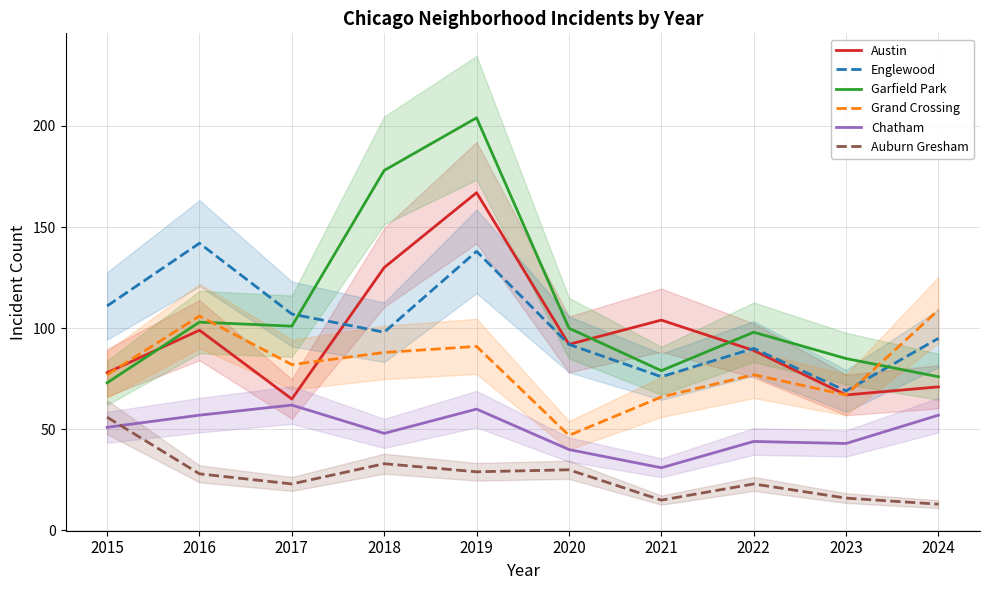

The value of Auburn Gresham at 2016 is 28. True or false?

True